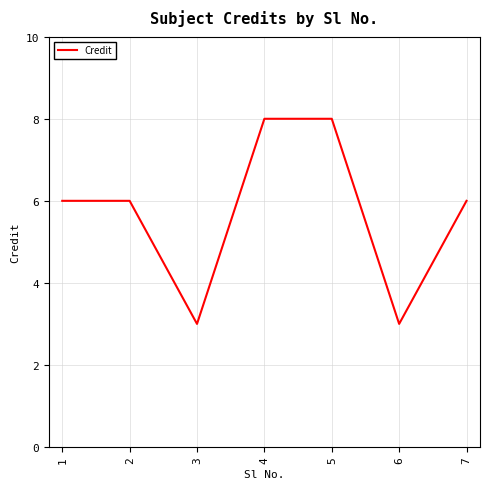

What is the change in value from 2 to 4?

+2